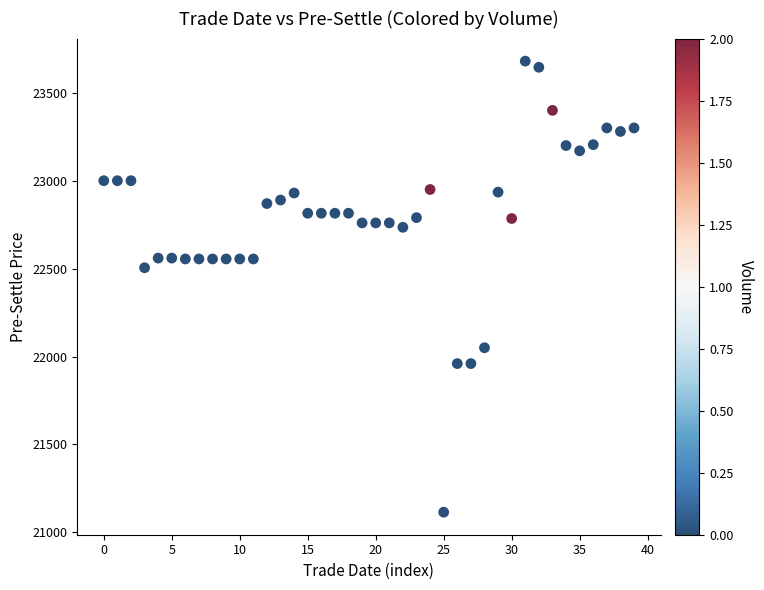

What is the range of Y values (max minus min)?

2565